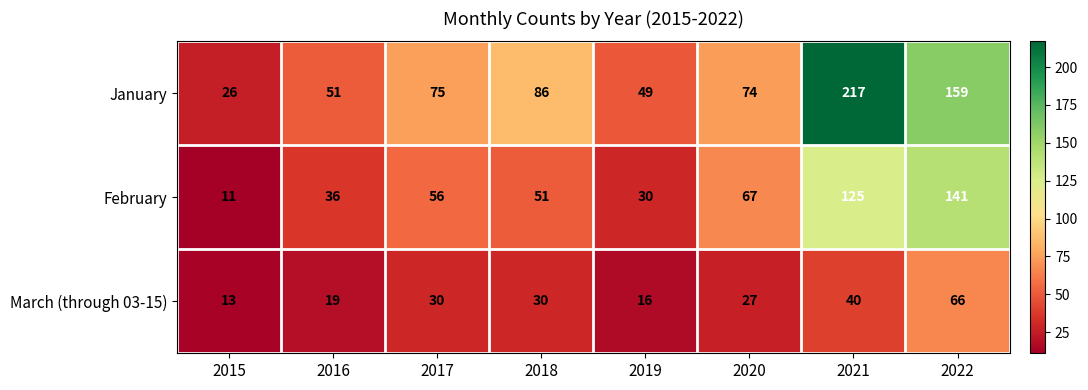

How many categories are shown in the chart?

8